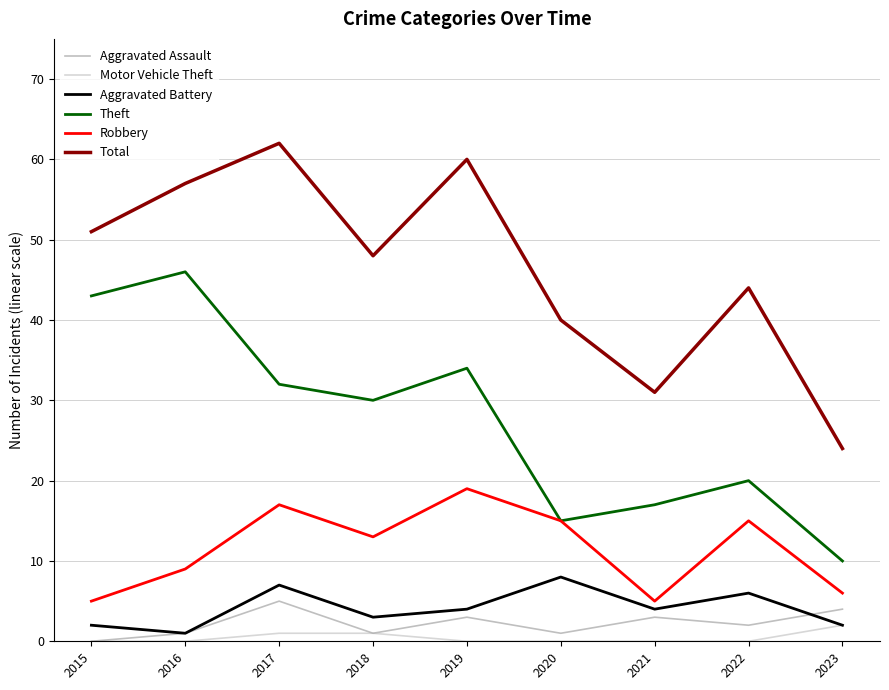

Does the chart display data point markers on the line(s)?

No